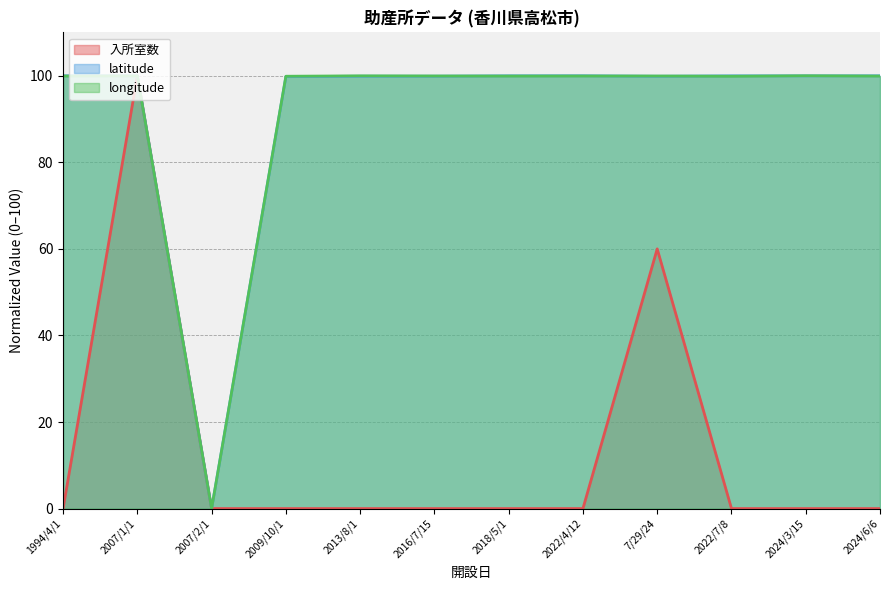

Reading left to right, transcribe all the data shown in this chart.

入所室数: 0.0	100.0	0.0	0.0	0.0	0.0	0.0	0.0	60.0	0.0	0.0	0.0
latitude: 100.0	100.0	0.0	99.8	99.9	99.9	100.0	100.0	99.9	100.0	100.0	100.0
longitude: 99.9	100.0	0.0	99.9	100.0	100.0	99.9	99.9	99.9	99.9	100.0	99.9